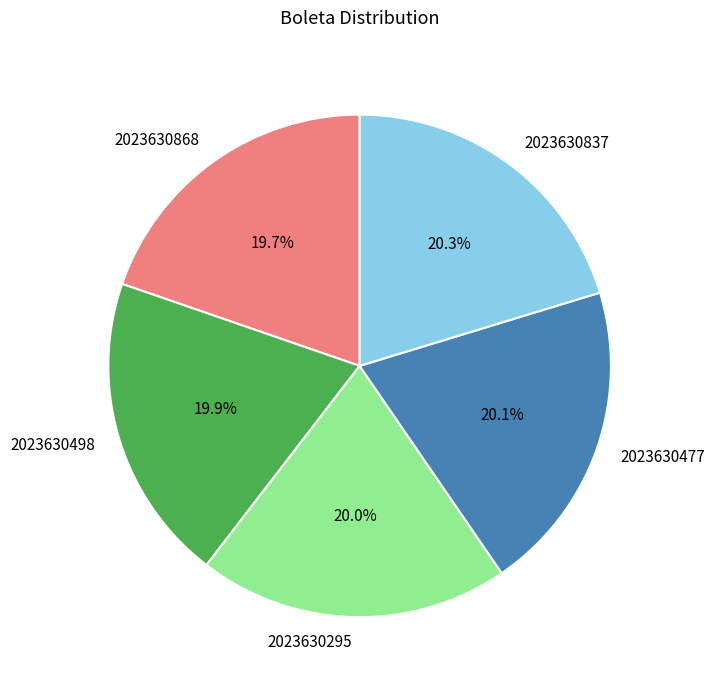

Which has a higher value, 2023630868 or 2023630837?

2023630837